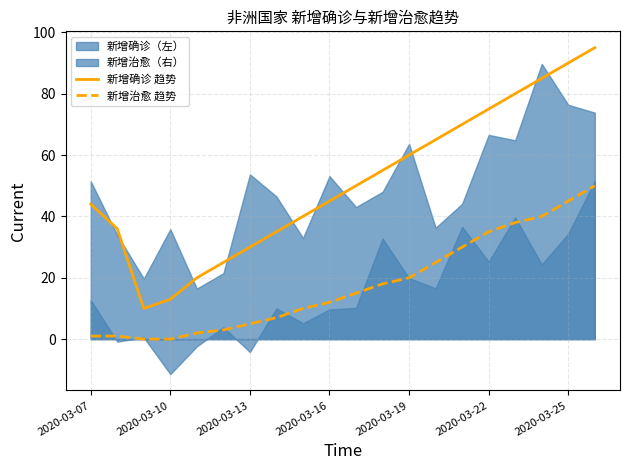

True or false: 新增确诊 趋势 and 新增治愈 趋势 intersect in this chart.

False